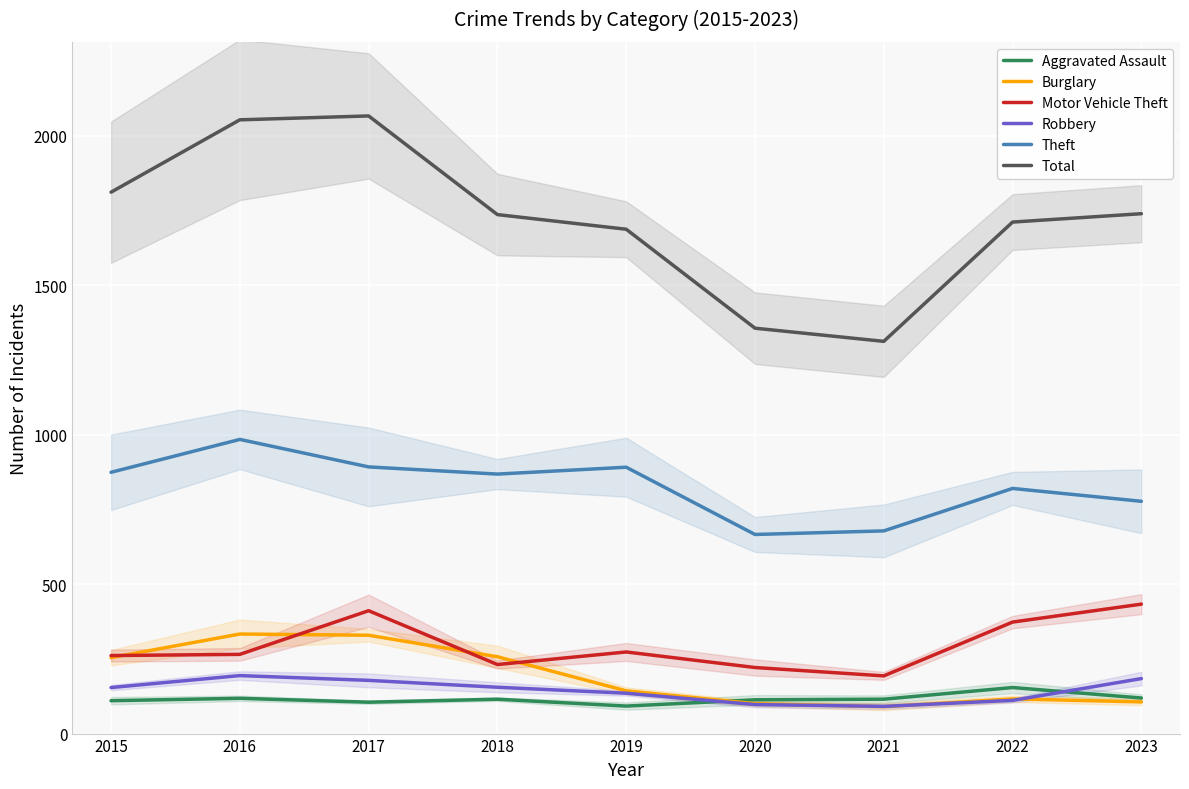

Which series changed the most between 2017 and 2019?

Total